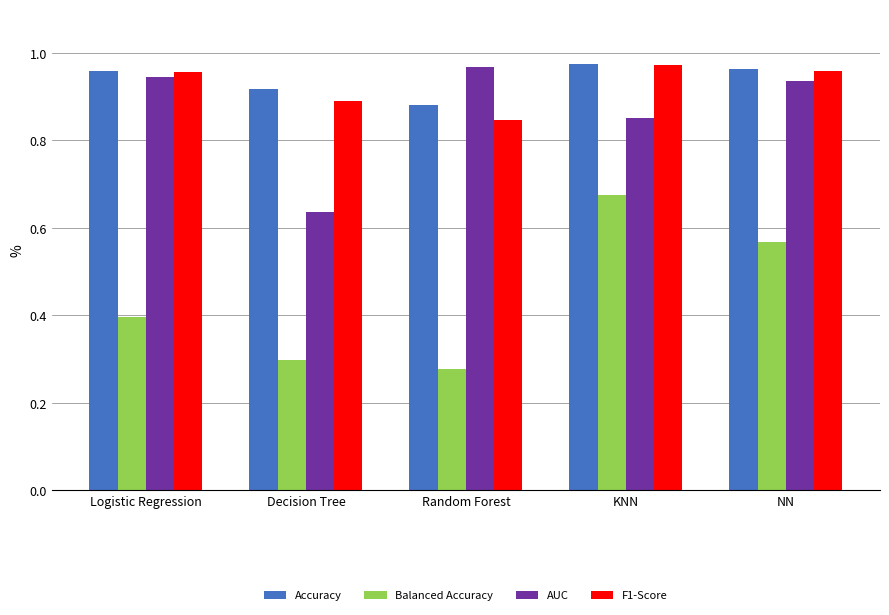

What is the total value across all series at KNN?

3.5